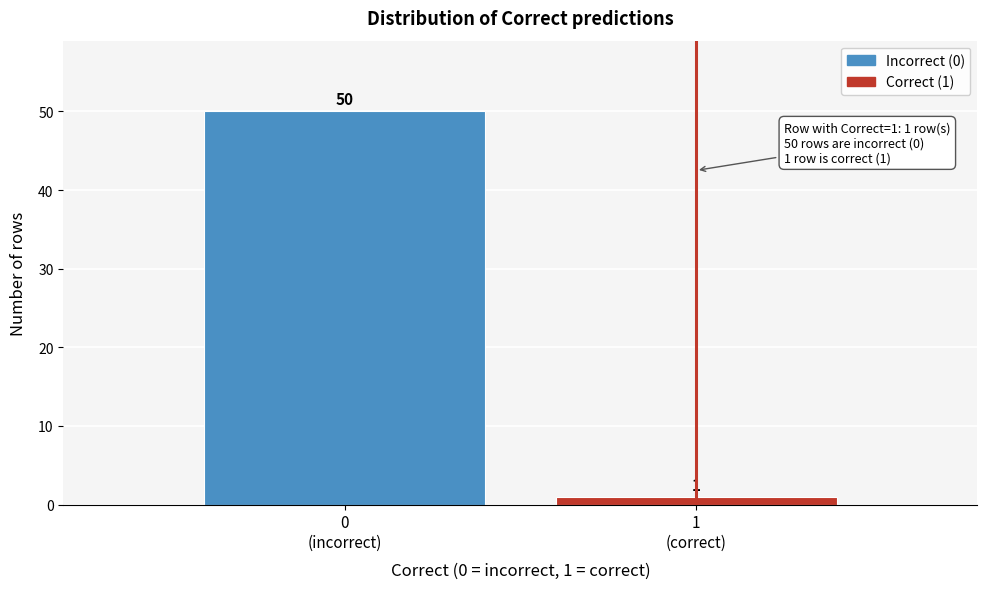

Reading left to right, list all the values displayed in this chart.

50	1